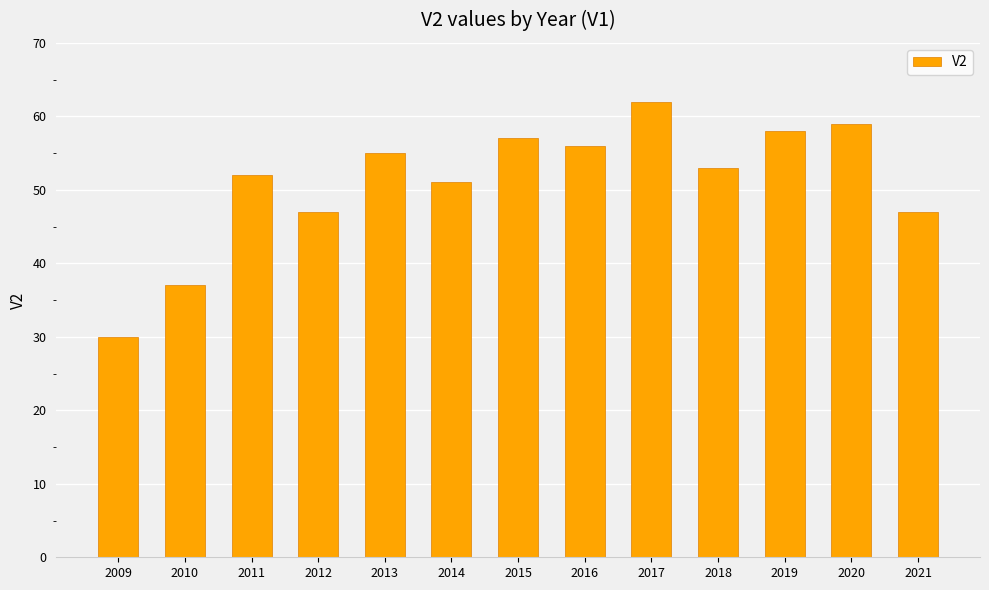

What is the value of the 9th bar from the left?

62